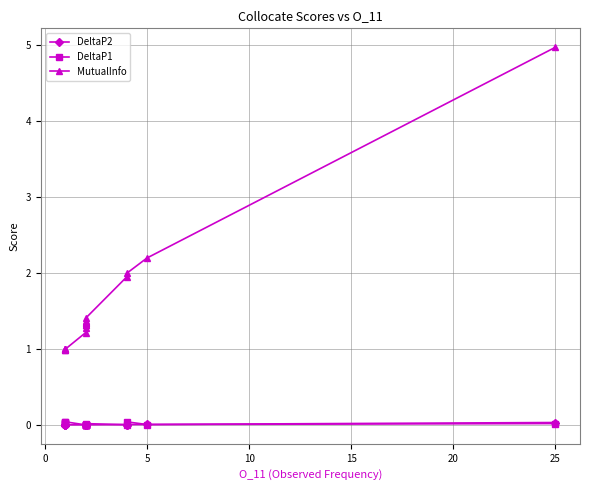

True or false: DeltaP1 has more than 1 points higher than both neighbors.

True